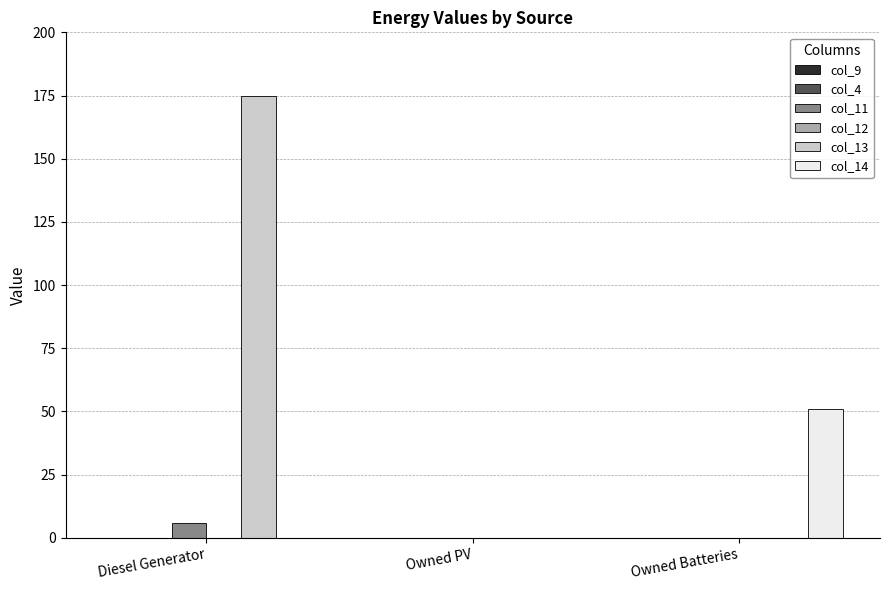

What is the maximum value shown in the chart?

175.0